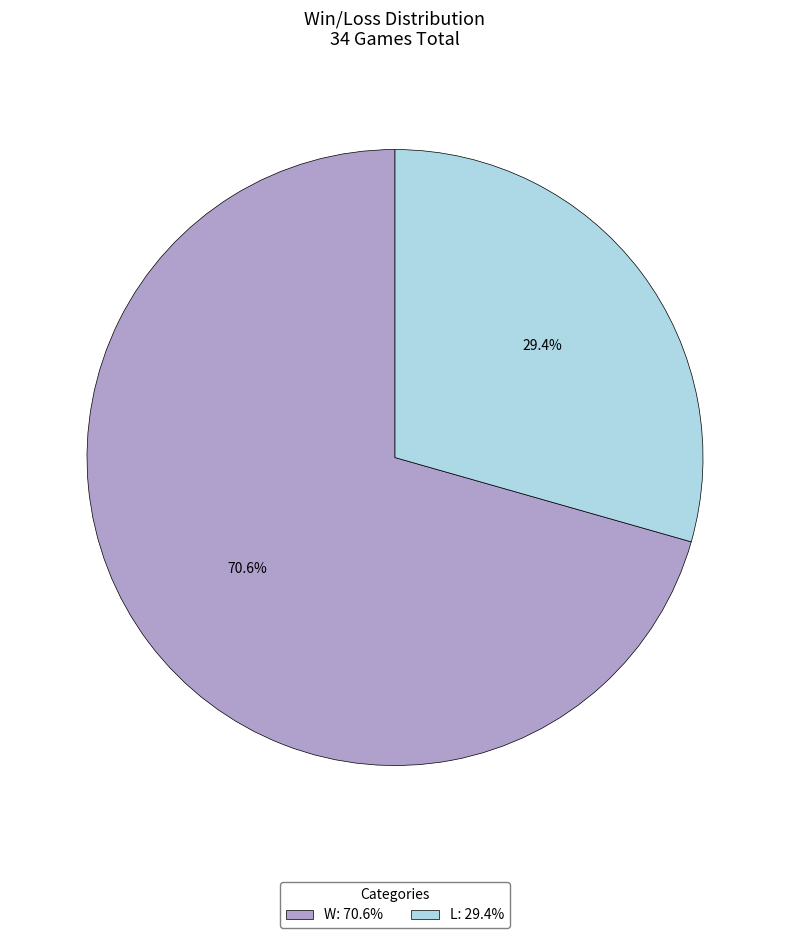

Which slice is the largest?

W